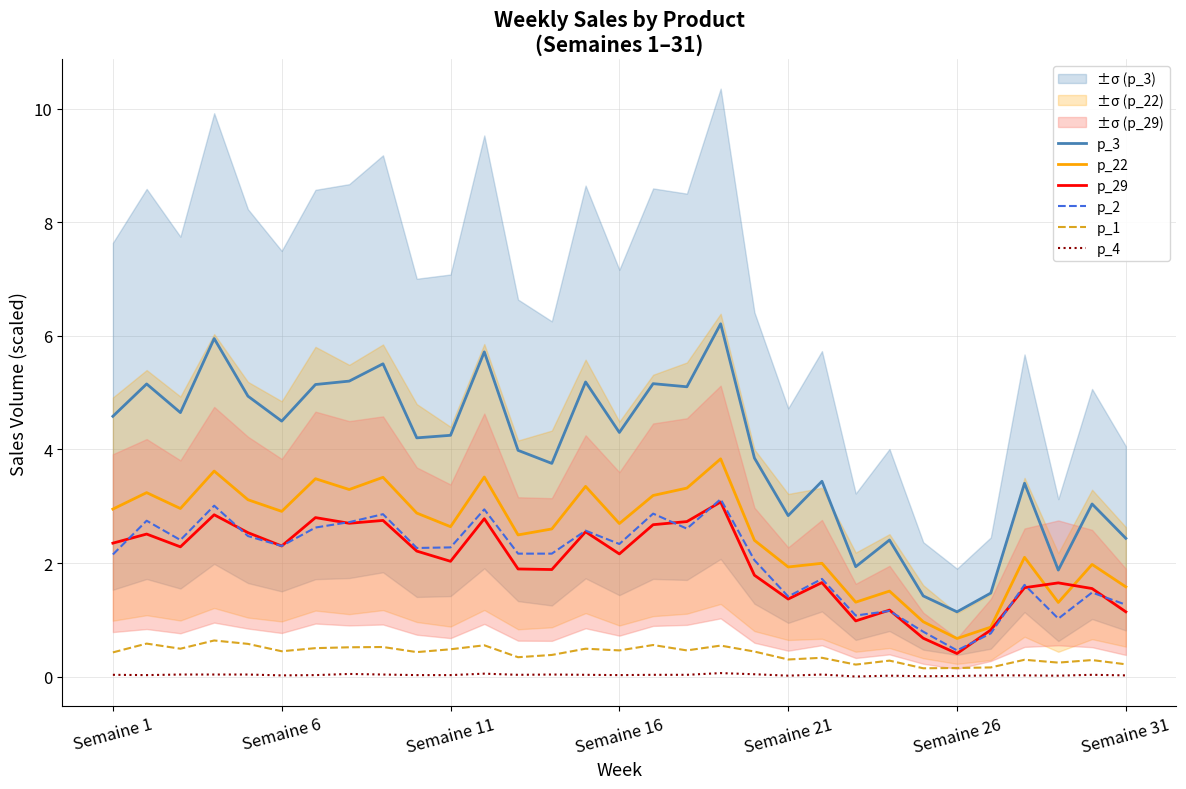

At which label does p_22 first exceed 2?

Semaine 1